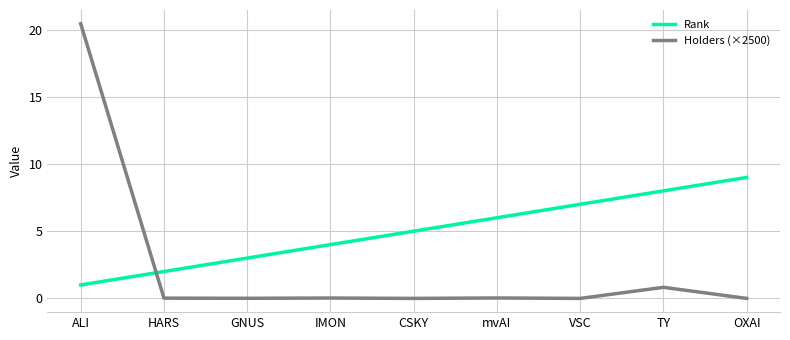

Which series has the largest total across all categories?

Rank